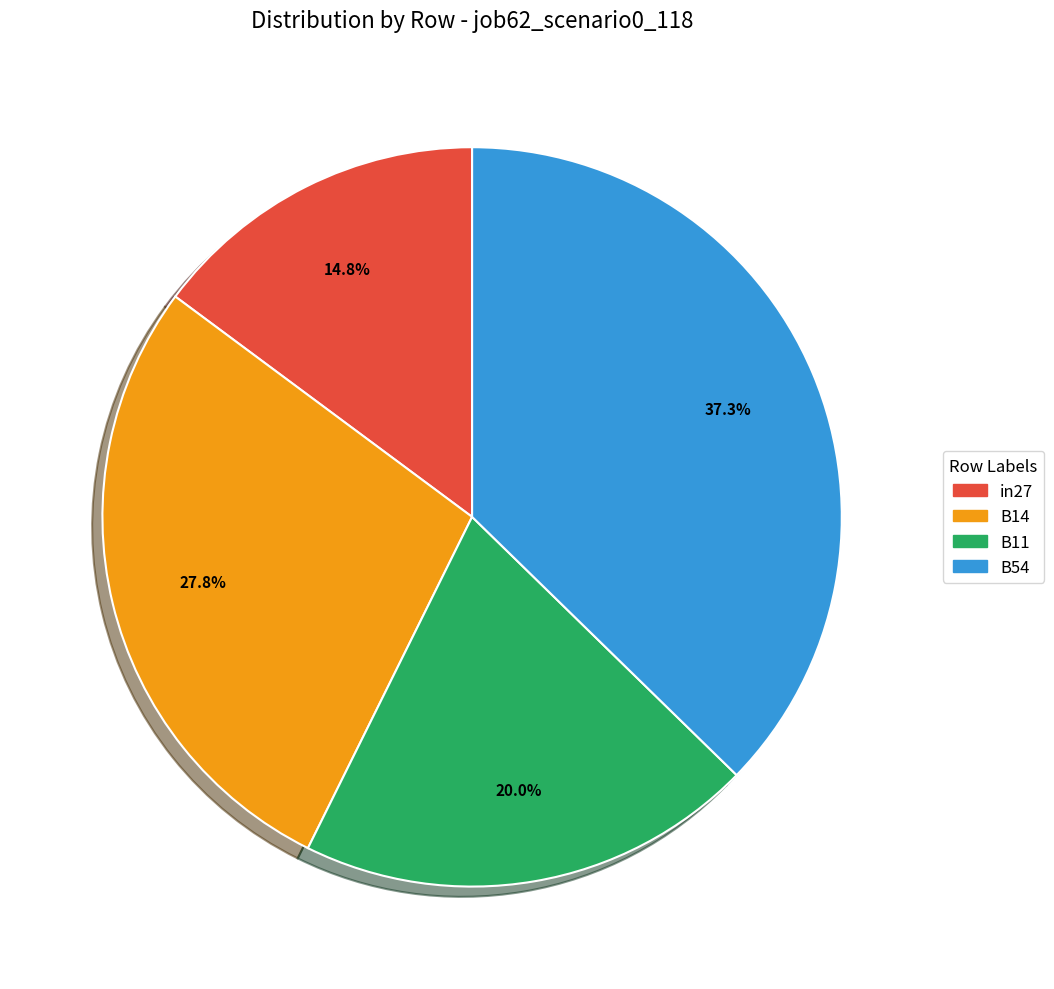

Is there a majority slice in this chart?

No